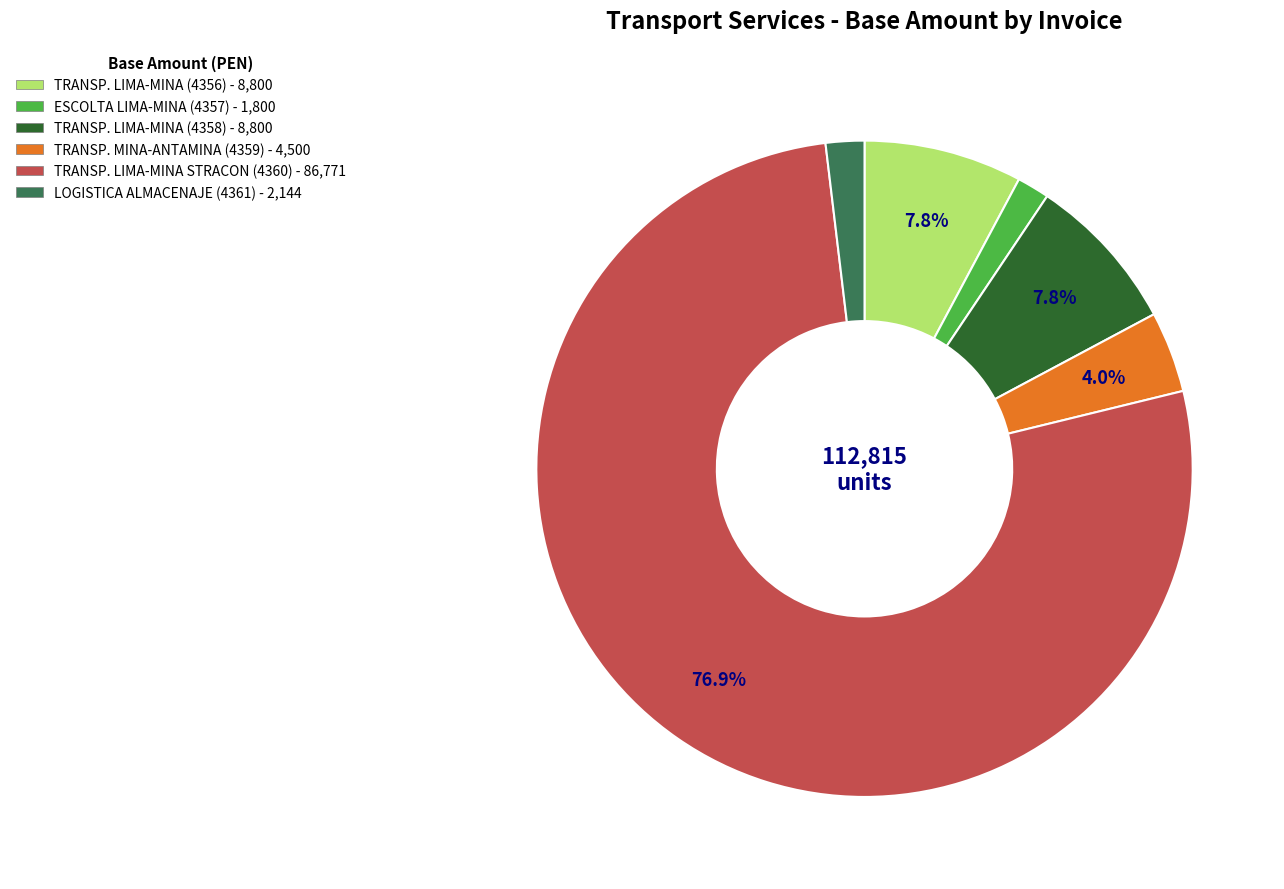

To the nearest percent, what is the average slice percentage?

17%